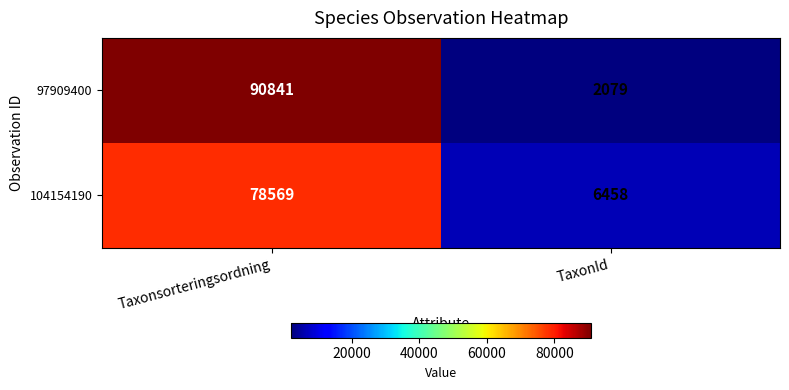

What is the greatest value displayed?

90841